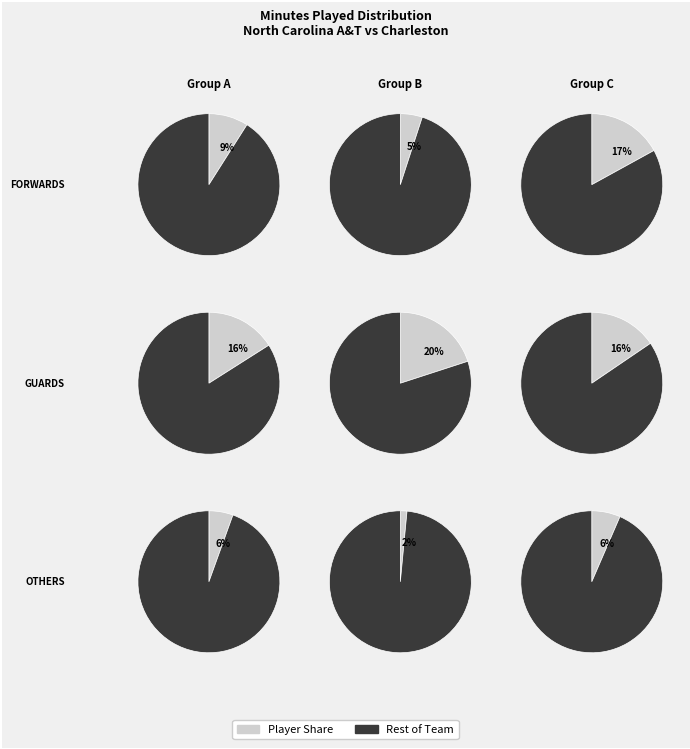

The M. Watson slice represents 24% of the pie. True or false?

False